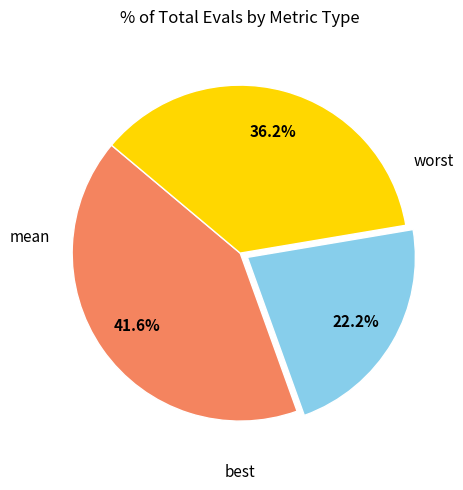

Does any single category account for the majority?

No